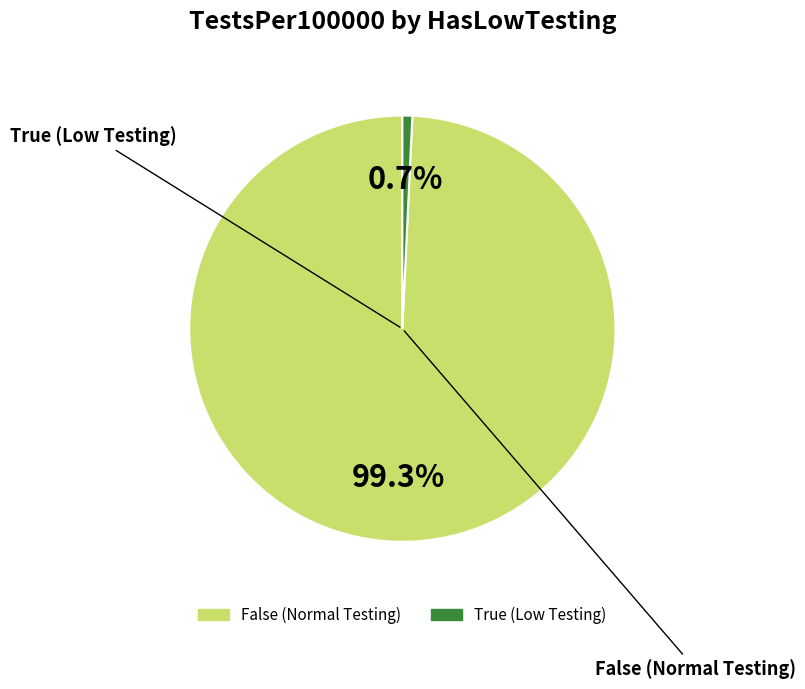

Does any single category account for the majority?

Yes